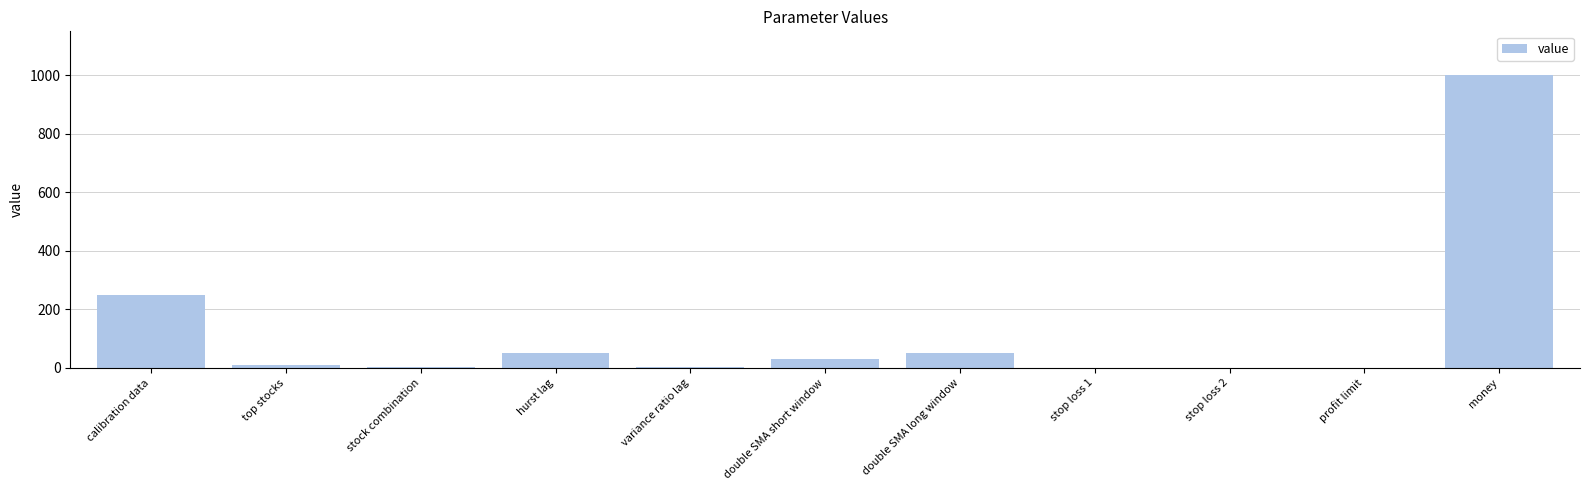

What is the sum of the values at calibration data and profit limit?

250.1